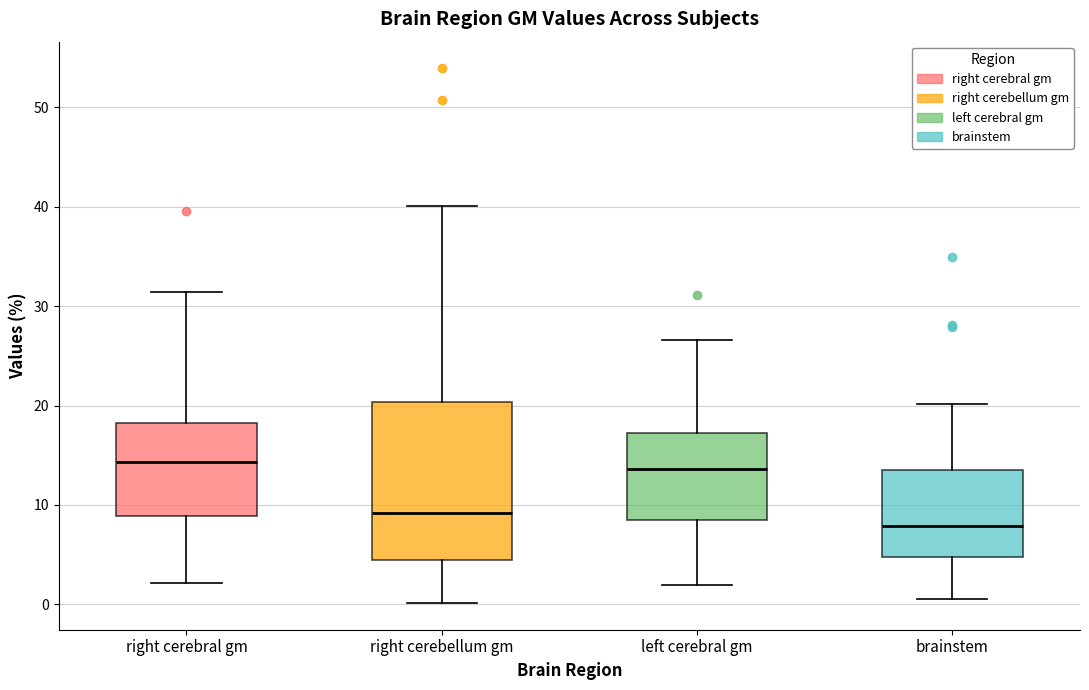

Which box's median line is the lowest?

brainstem